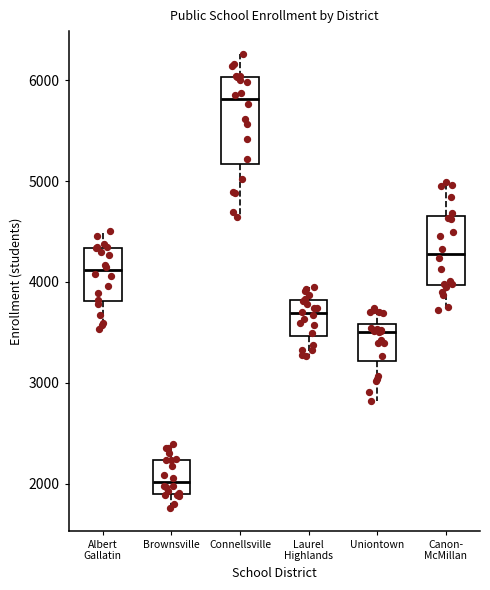

Which box's median line is the lowest?

Brownsville